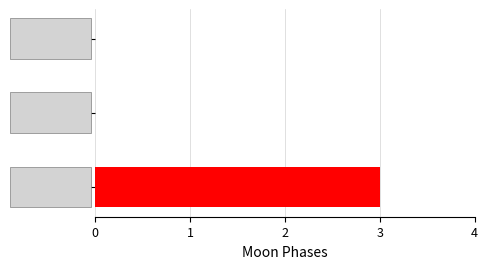

Count the number of categories in the chart.

3